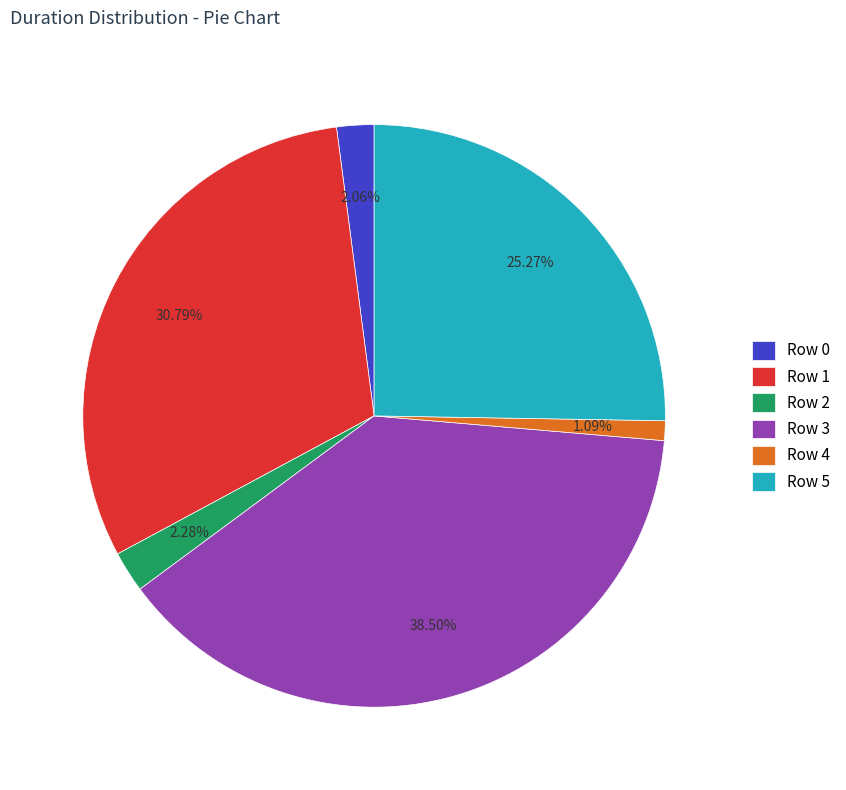

The Row 3 slice represents 25% of the pie. True or false?

False